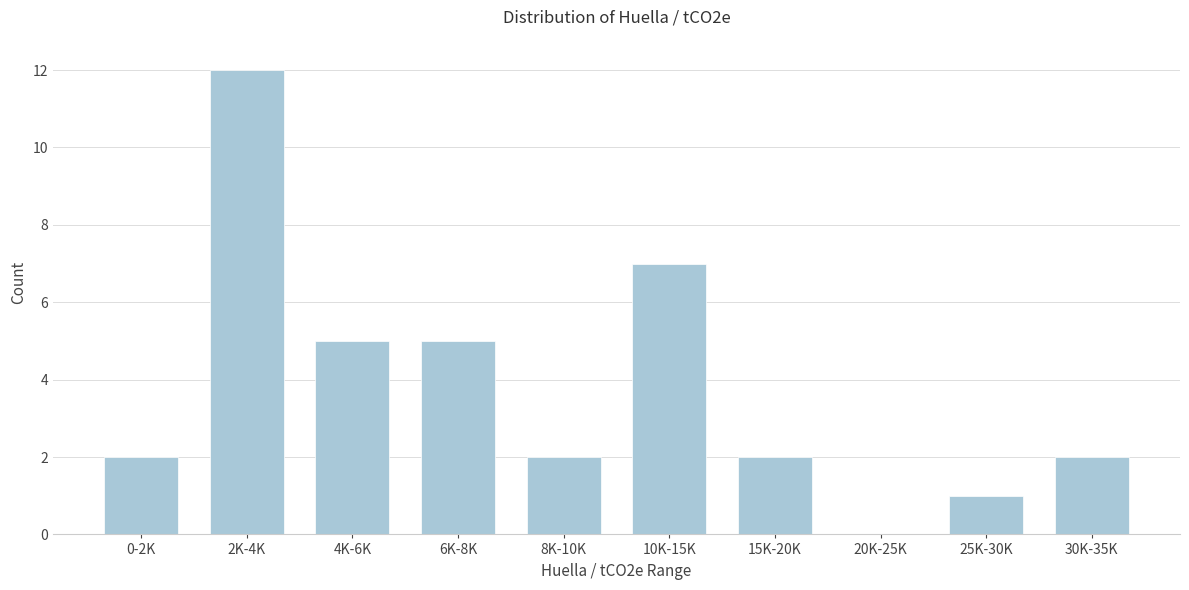

Reading right to left, transcribe all the data shown in this chart.

30K-35K=2	25K-30K=1	20K-25K=0	15K-20K=2	10K-15K=7	8K-10K=2	6K-8K=5	4K-6K=5	2K-4K=12	0-2K=2